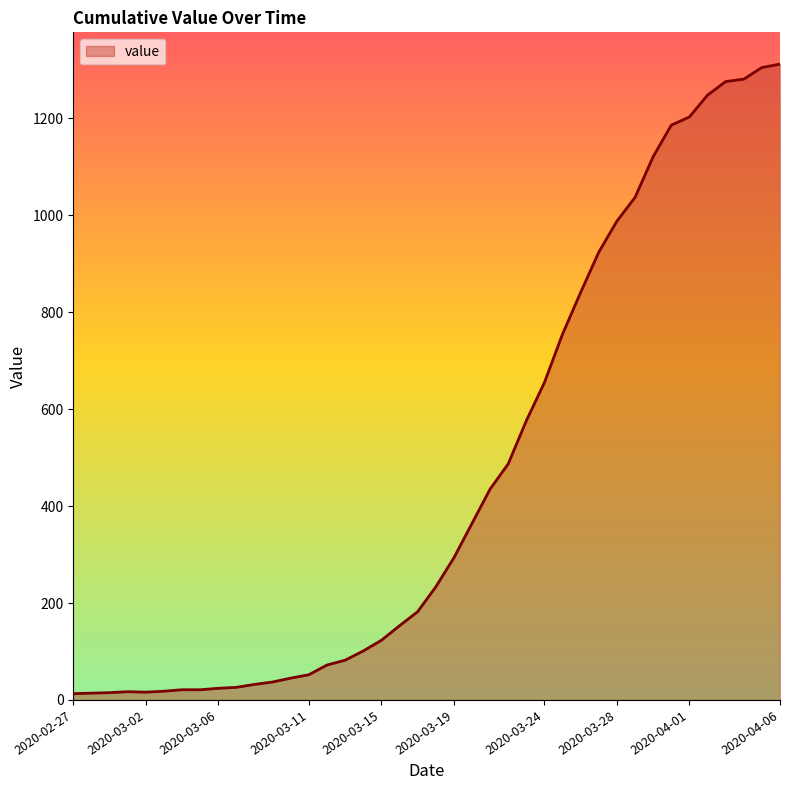

What is the difference between the maximum and minimum values?

1299